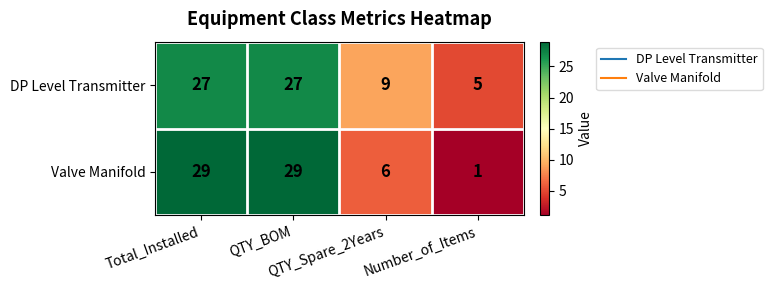

What is the difference between the maximum and minimum values in the Valve Manifold series?

28